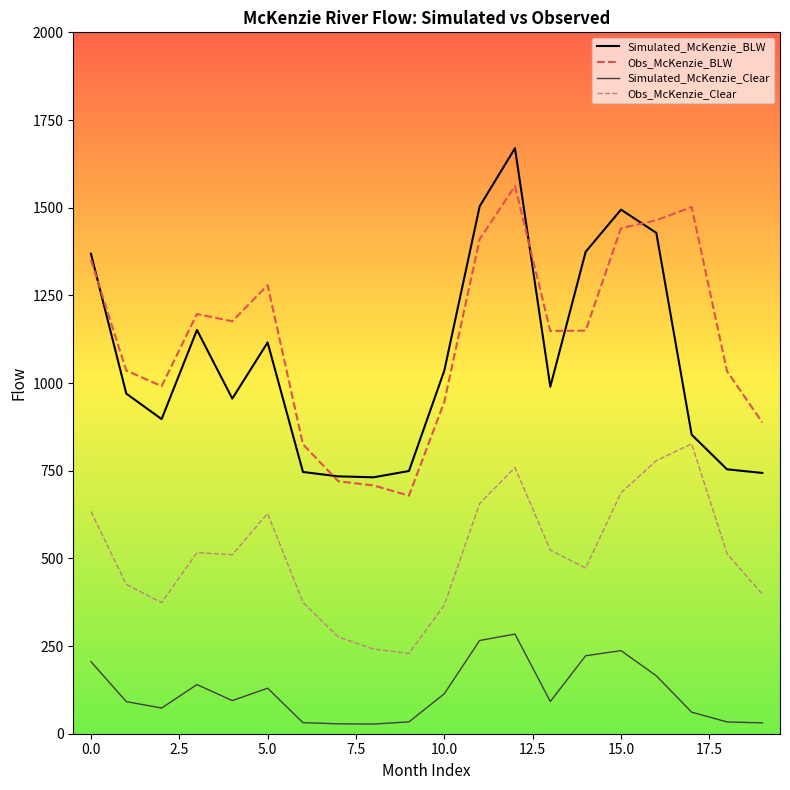

Is this an area chart (filled region under the line)?

No